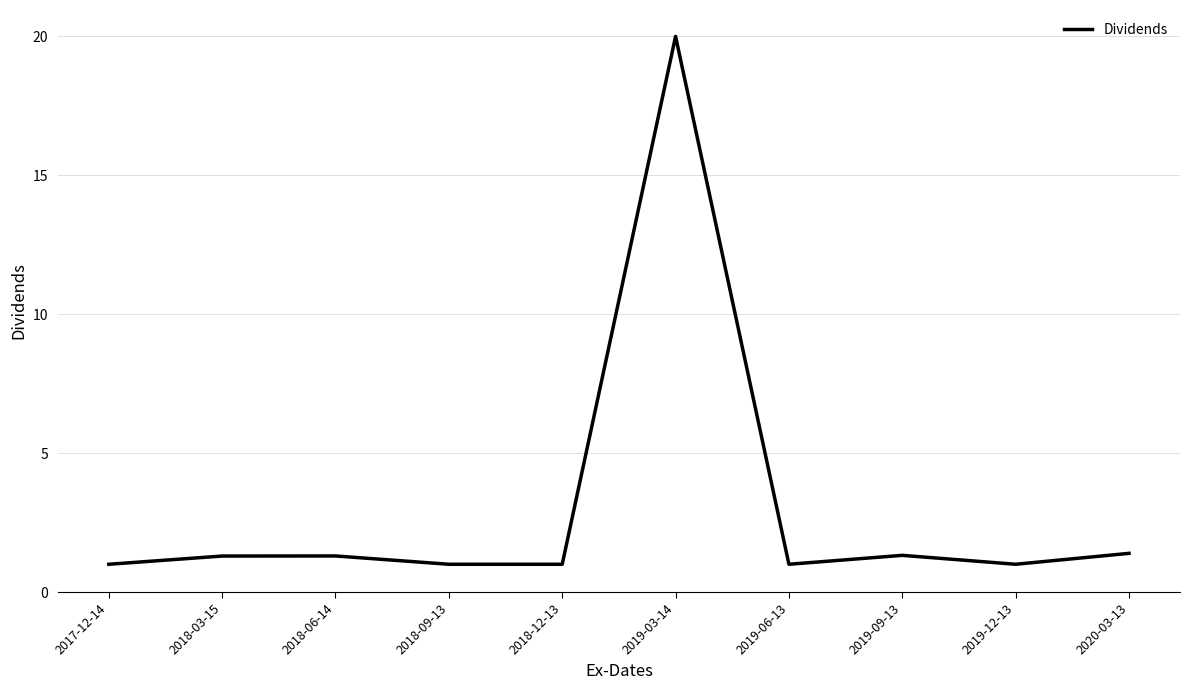

What is the ratio of the value at 2018-12-13 to the value at 2018-06-14?

0.8